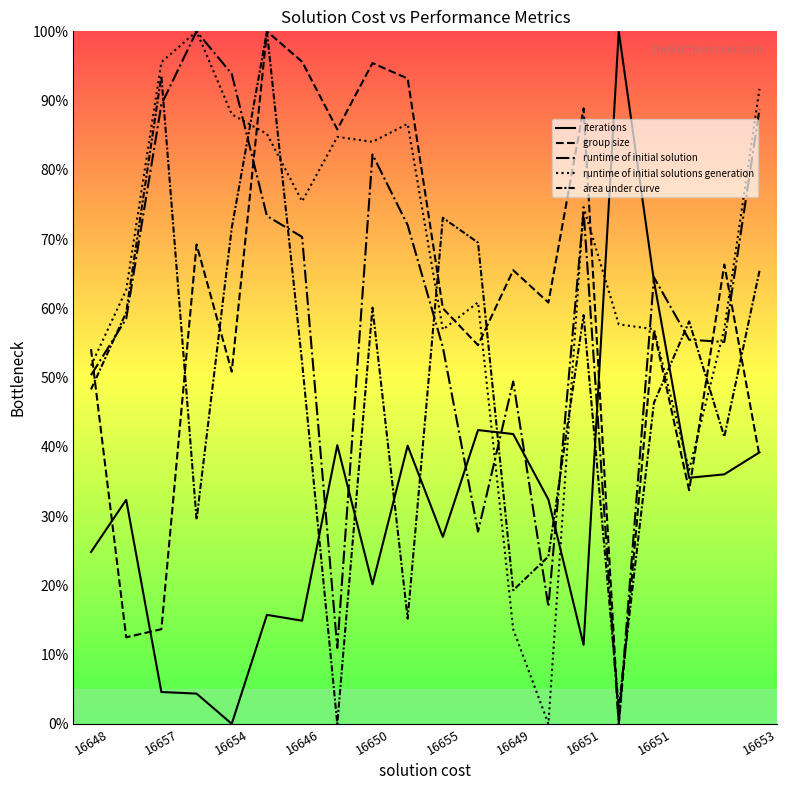

Where is runtime of initial solution nearest to the value 50?

16648